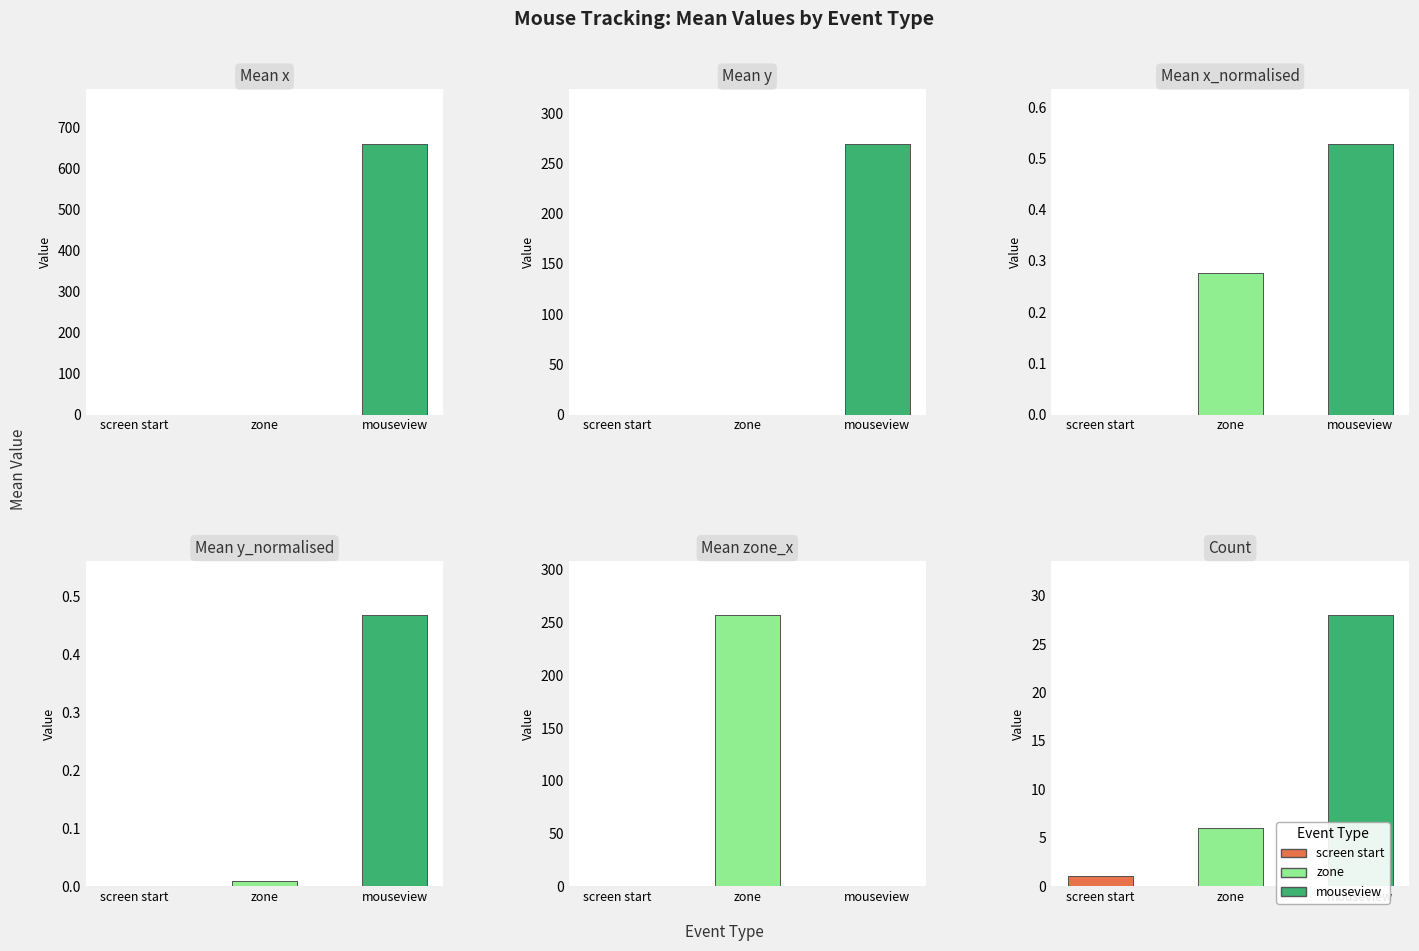

Reading left to right, extract all data points from this chart.

x: 0.0	0.0	662.0
y: 0.0	0.0	270.0
x_normalised: 0.0	0.3	0.5
y_normalised: 0.0	0.0	0.5
zone_x: 0.0	257.1	0.0
count: 1.0	6.0	28.0